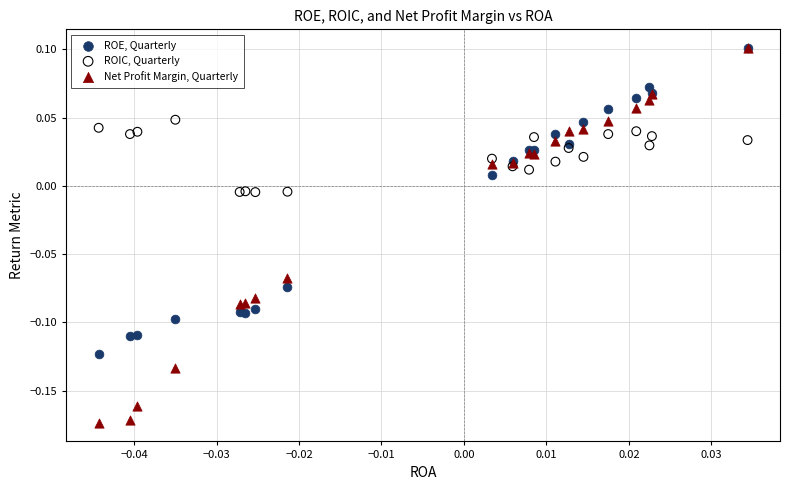

What are all the series names shown in the legend?

ROE, Quarterly, ROIC, Quarterly, Net Profit Margin, Quarterly